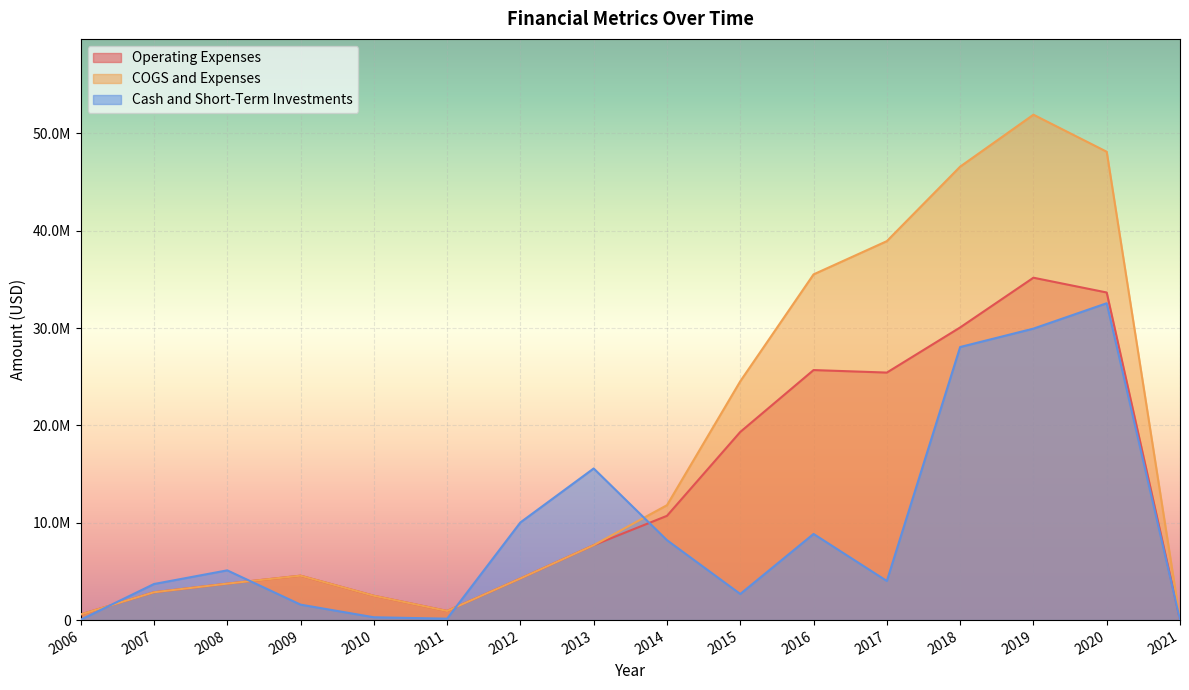

What is the difference between the maximum and minimum values in the Operating Expenses series?

35126352